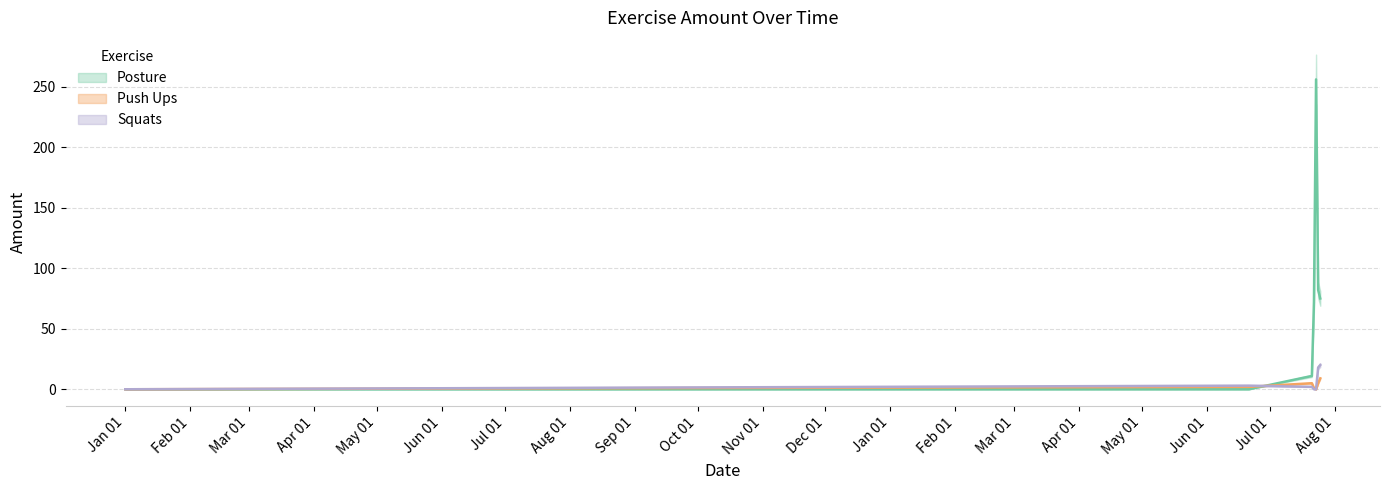

What is the difference between the Posture values at 2023-06-21 and 2023-07-23?

256